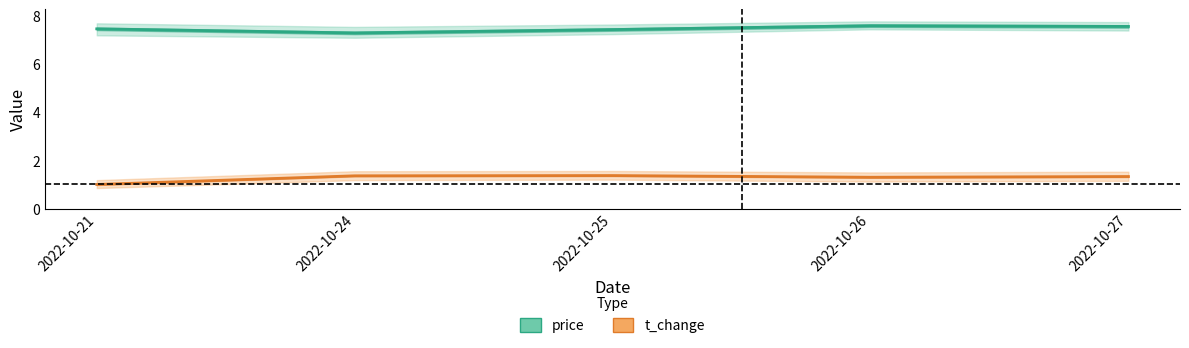

What is the difference between the second highest and minimum values in the price series?

0.3